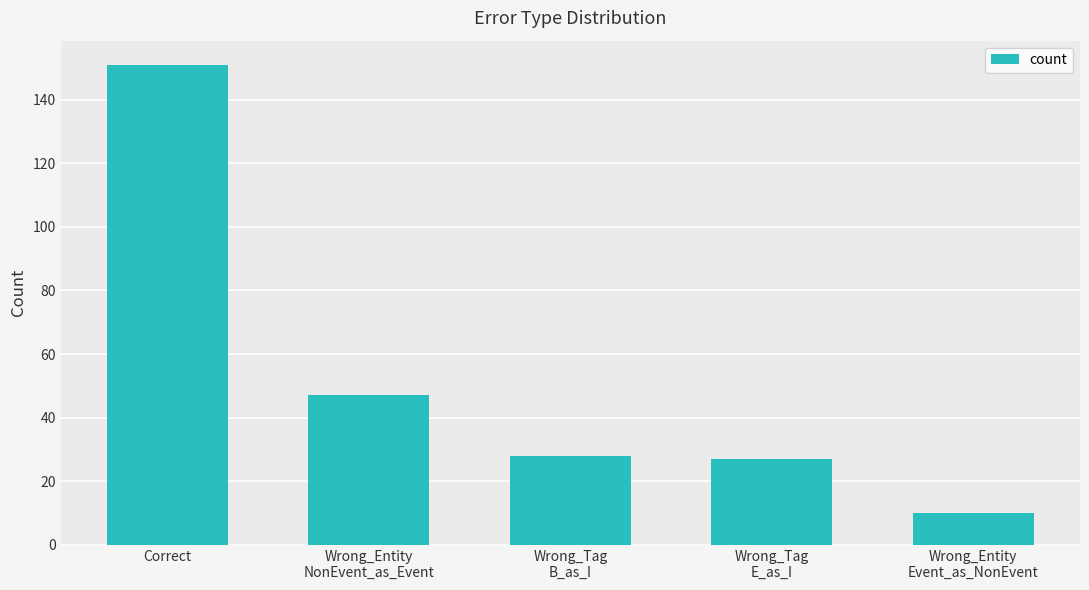

Are the bars grouped side by side (vs. stacked)?

No